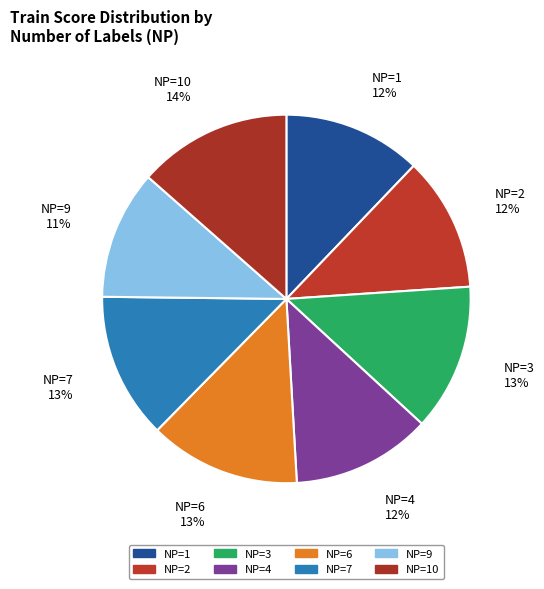

How many slices are in this pie chart?

8